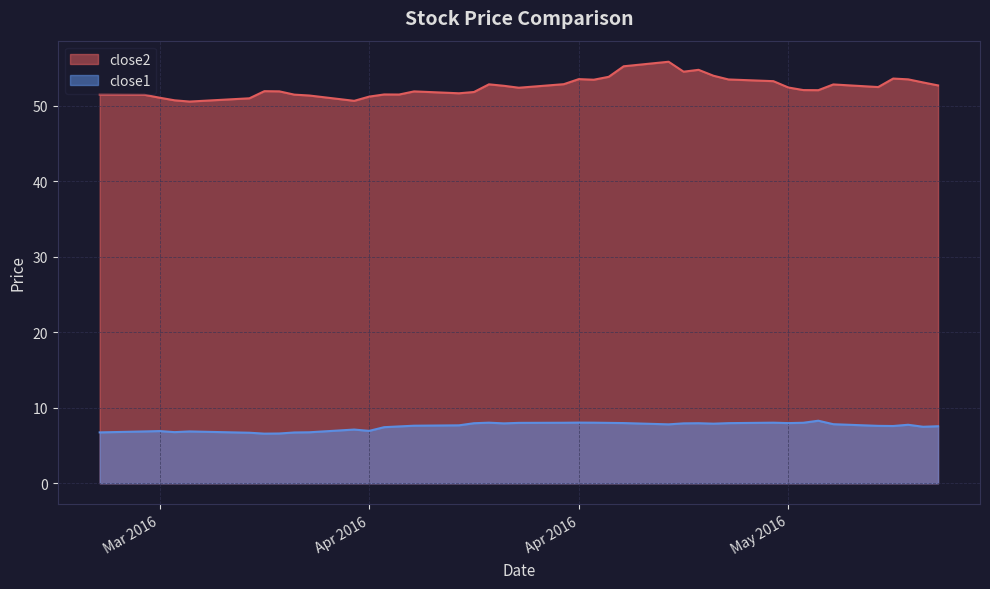

List the series in order of their peak value, highest first.

close2, close1